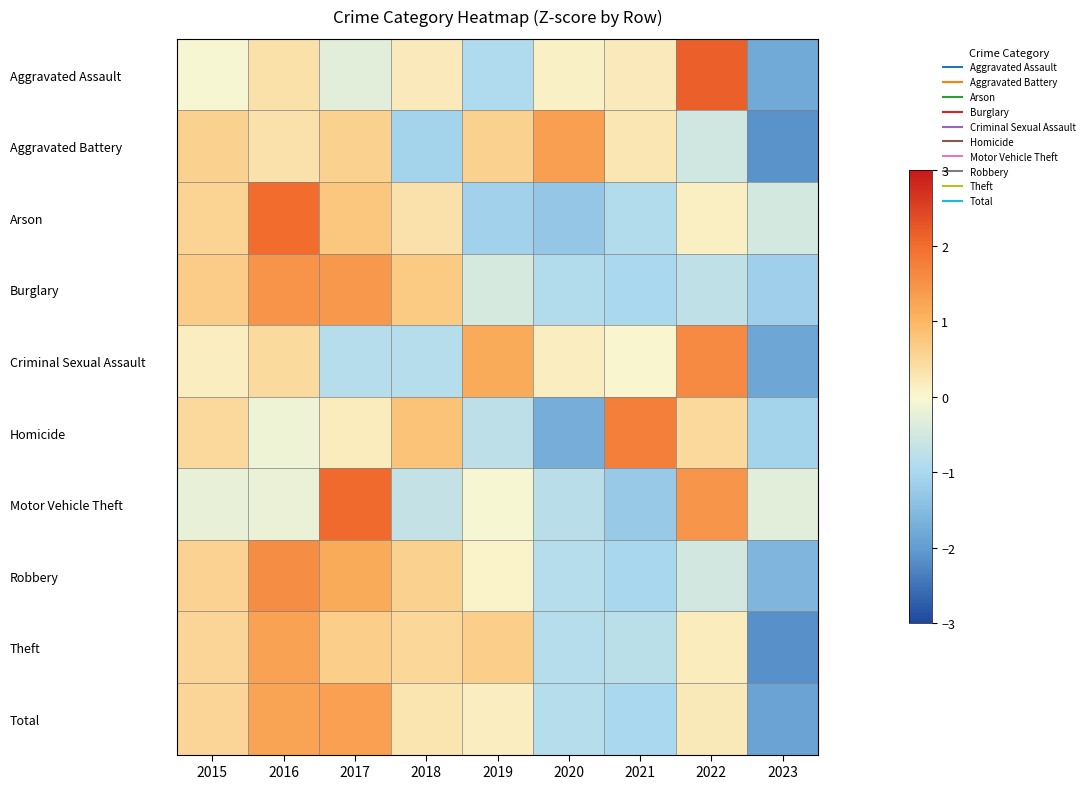

Between 2018 and 2021, which series saw the biggest shift?

Burglary